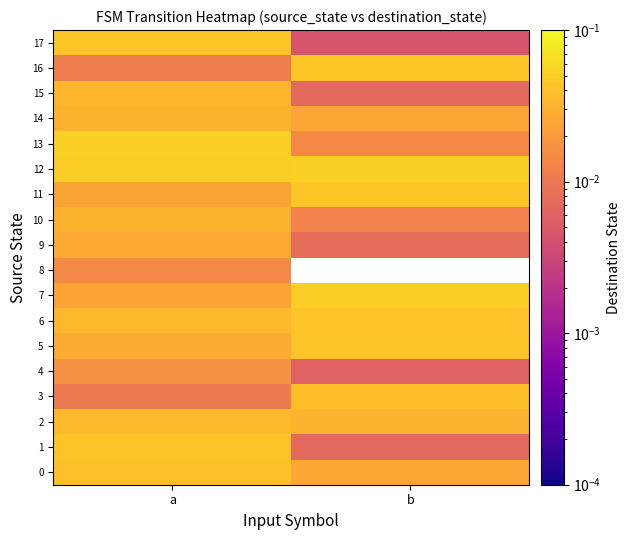

Rank the series at b from lowest to highest value.

8, 17, 4, 1, 15, 9, 10, 13, 0, 14, 2, 3, 6, 5, 11, 16, 7, 12